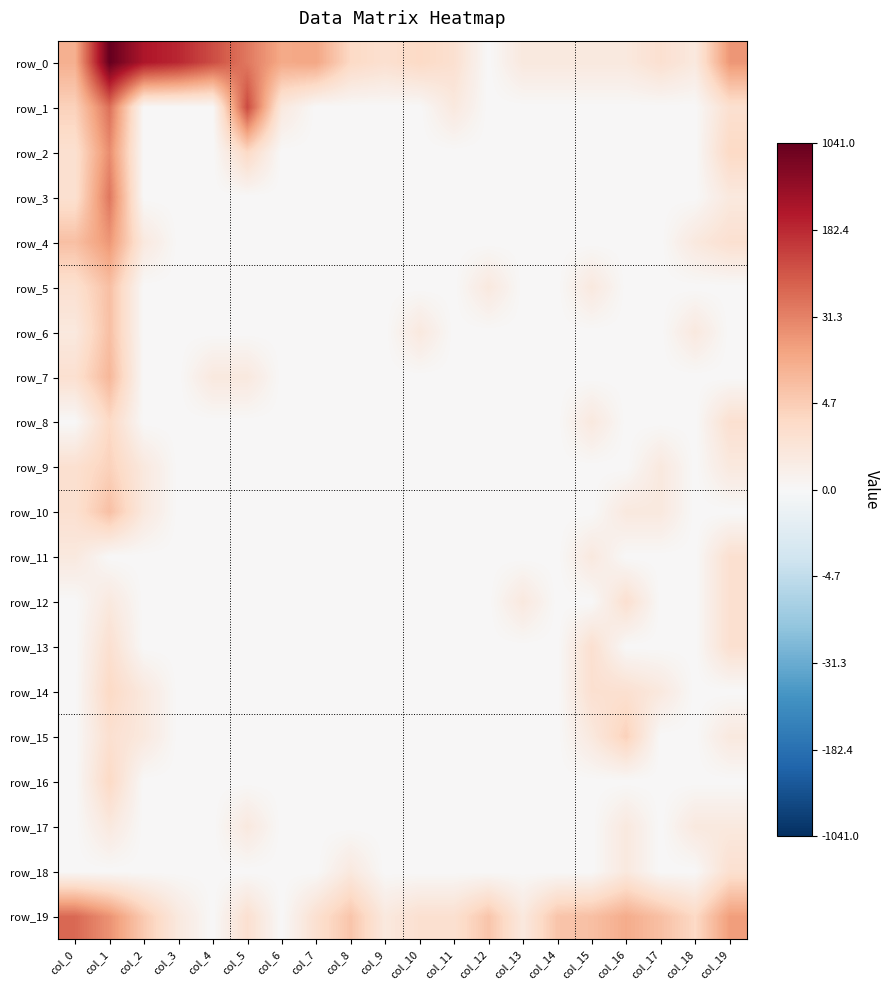

Which series has the largest total across all categories?

row_0